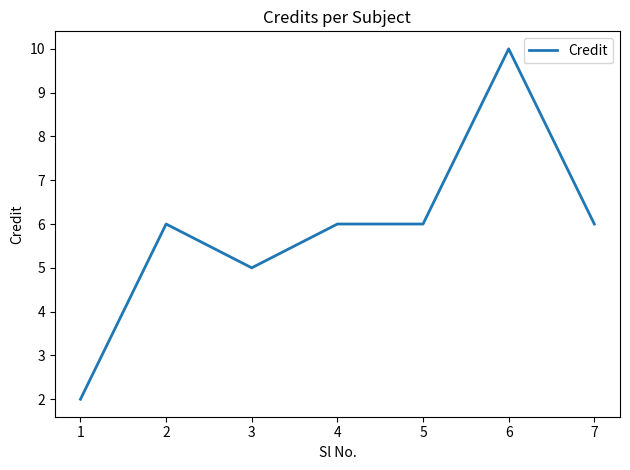

How many distinct data groups are displayed?

1